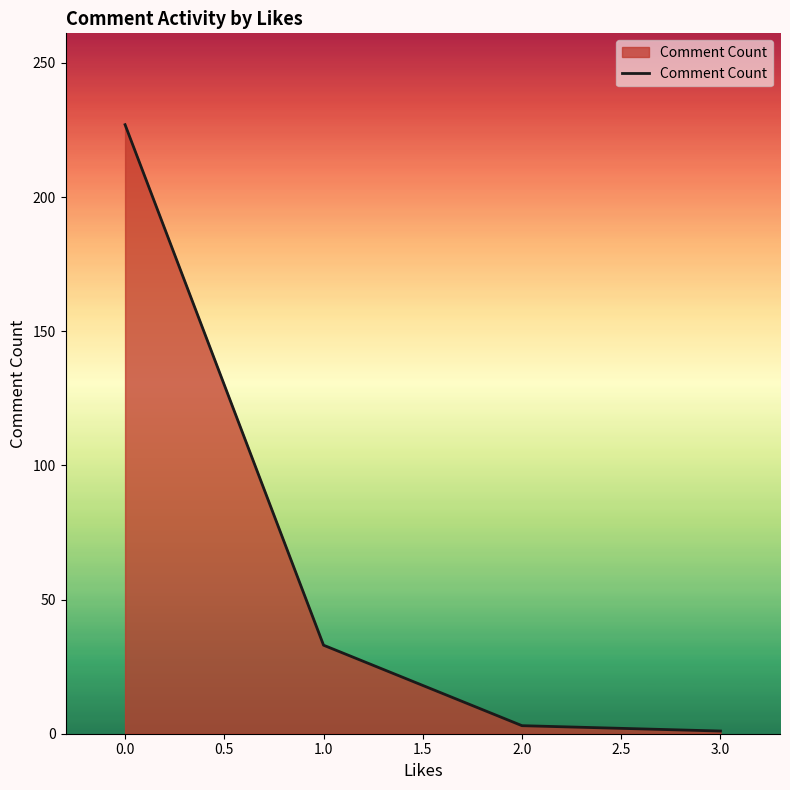

What is the sum of all values?

264